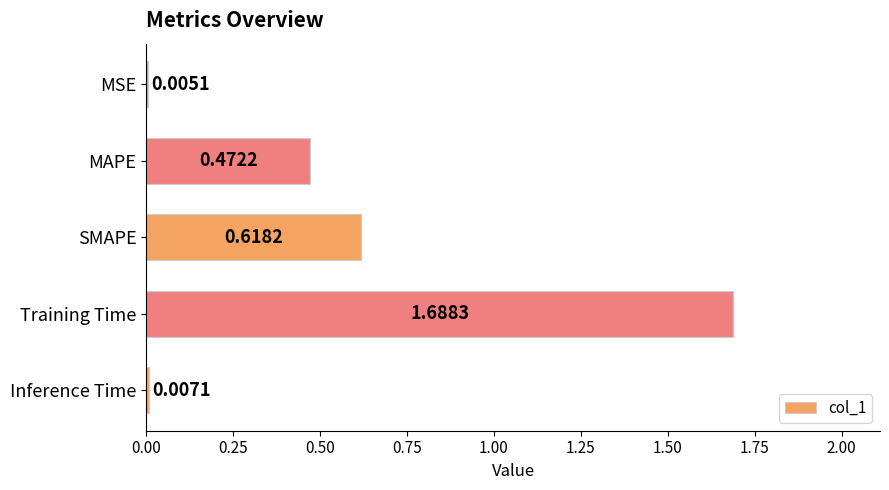

What is the change in value from SMAPE to Inference Time?

-0.6